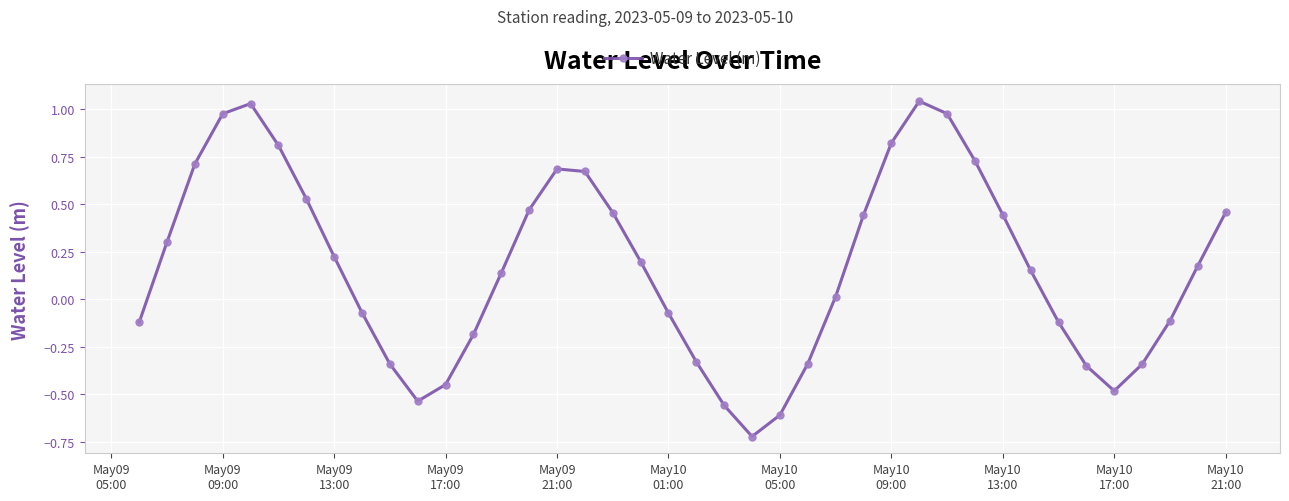

How many interior local valleys (lower than both neighbors) does the data have?

3